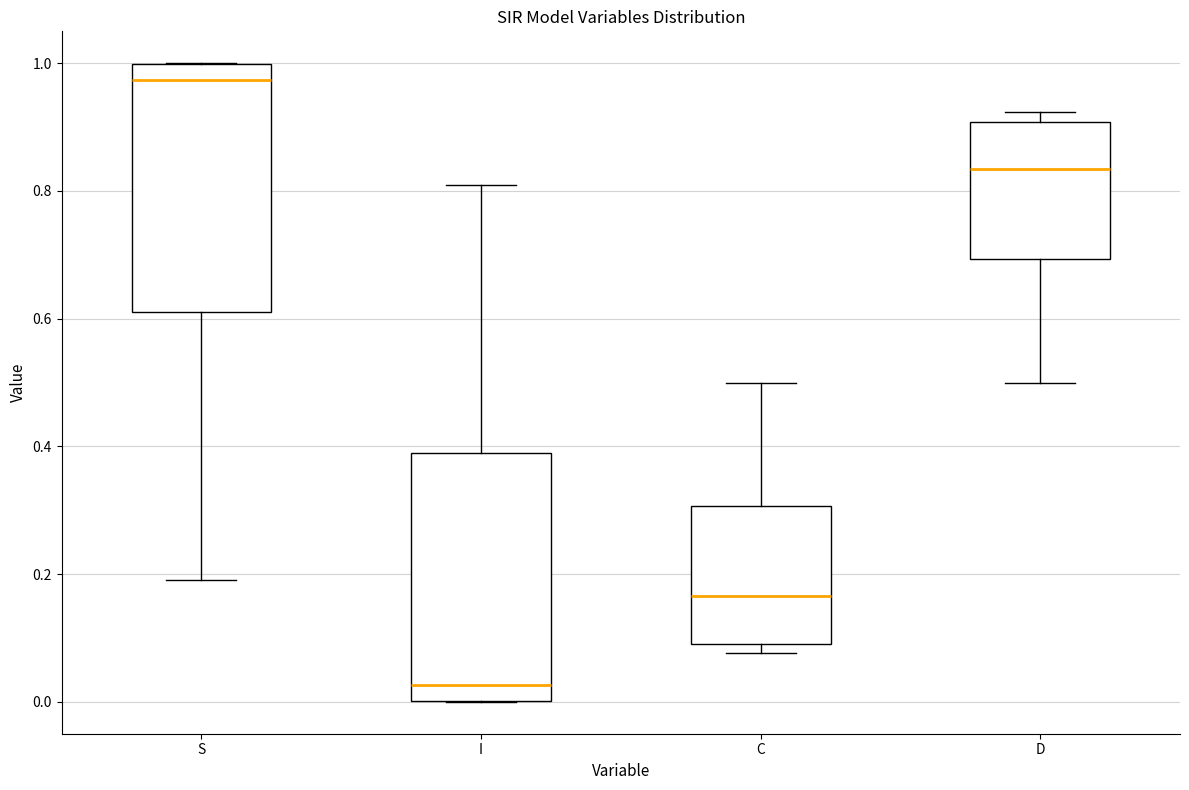

Reading left to right, read every box against the y-axis: the position of its median line, the range the box covers, and the ends of its whiskers. The values are not printed on the chart, so give them approximately, as read against the axis.

S: median 0.98, box 0.60 to 1.00, whiskers 0.20 to 1.00
I: median 0.02, box 0.00 to 0.40, whiskers 0.00 to 0.80
C: median 0.16, box 0.10 to 0.30, whiskers 0.08 to 0.50
D: median 0.84, box 0.70 to 0.90, whiskers 0.50 to 0.92